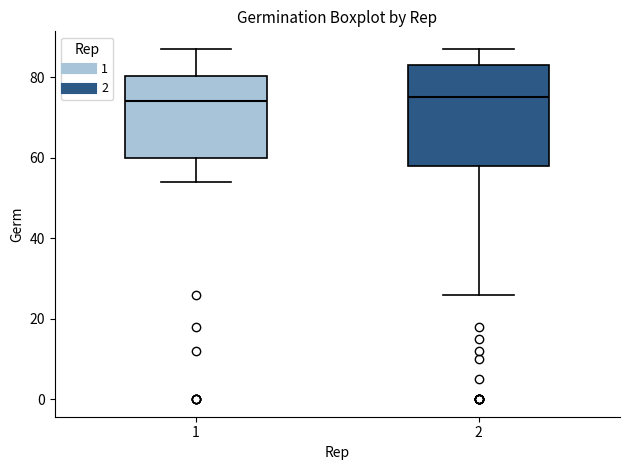

Where does the median line of the box at x = 2 sit on the y-axis? The values are not printed on the chart, so give them approximately, as read against the axis.

76